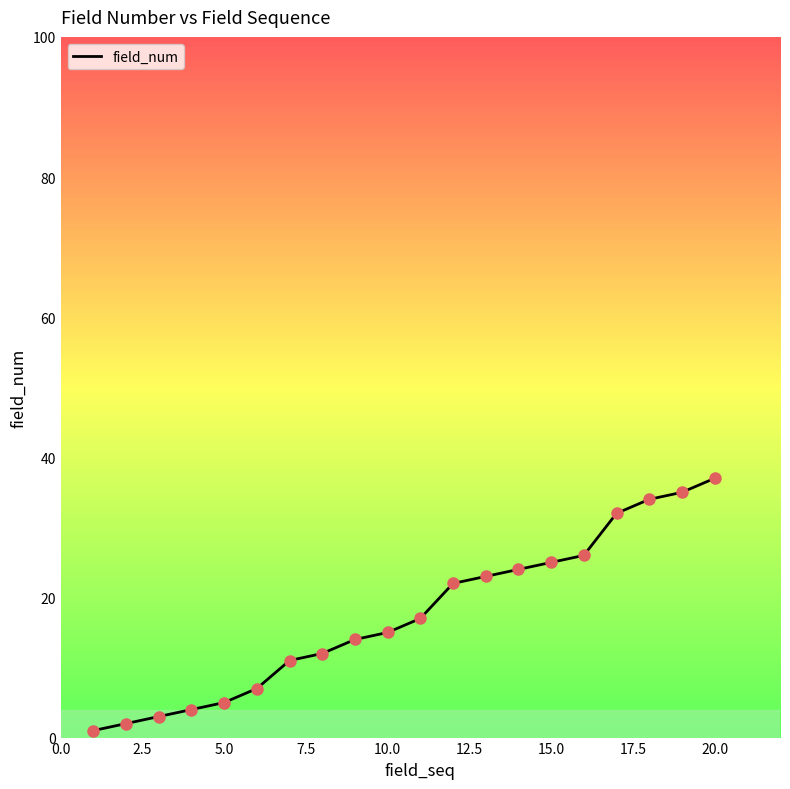

What is the difference between the maximum and minimum values?

36